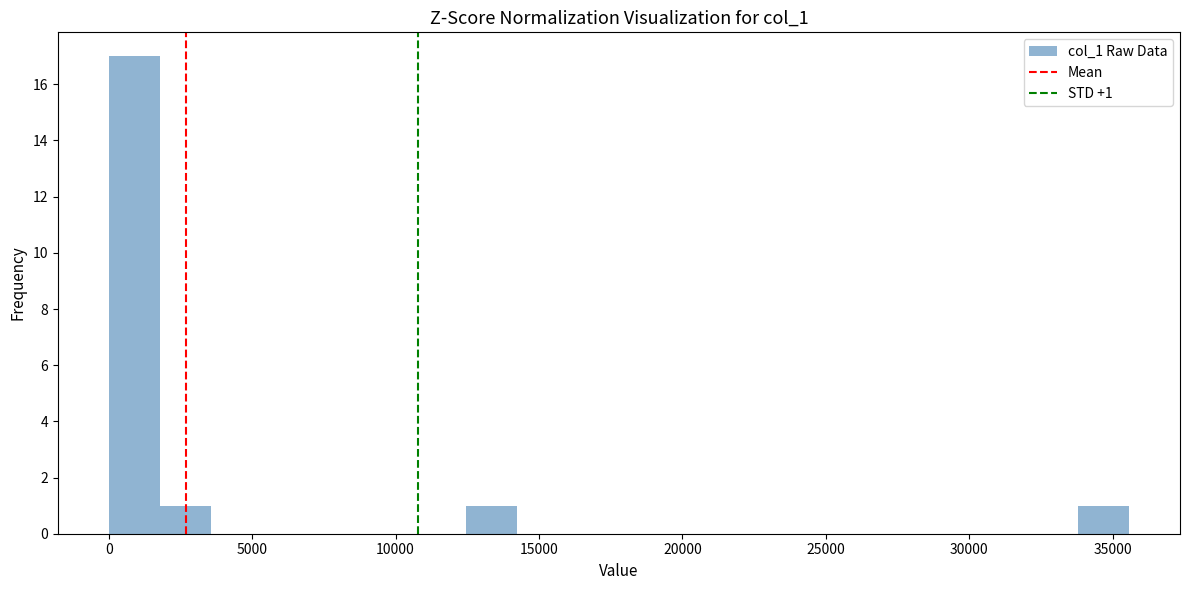

Around what value on the x-axis is the tallest bar? Give the approximate position of its centre, as read against the axis.

1000